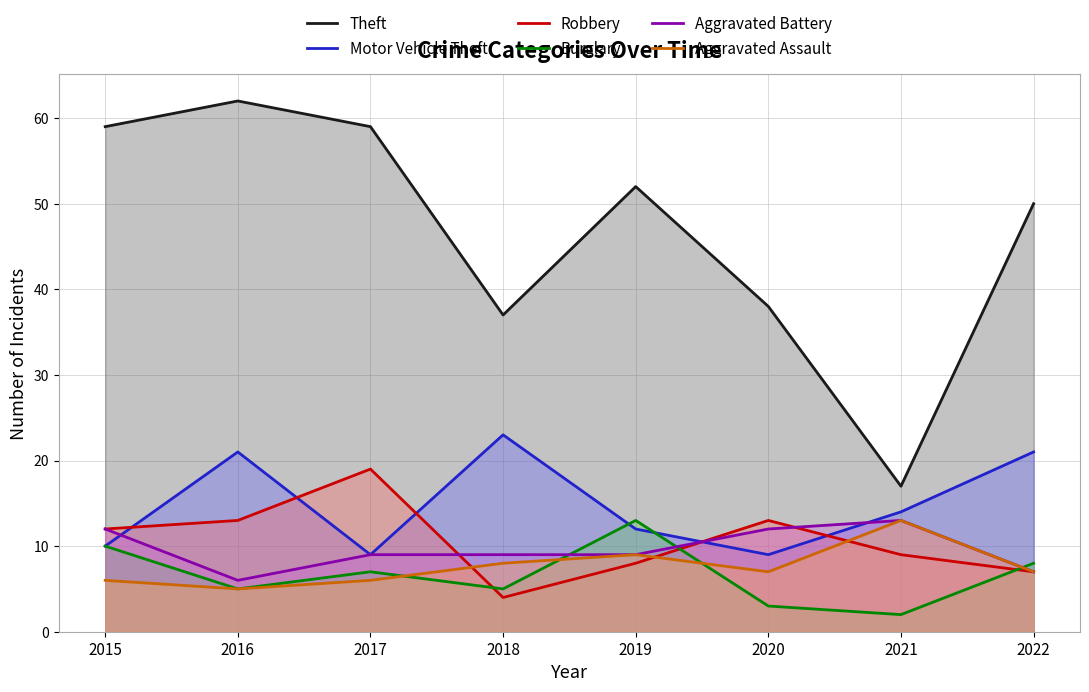

How many interior local valleys does the Robbery series have?

1